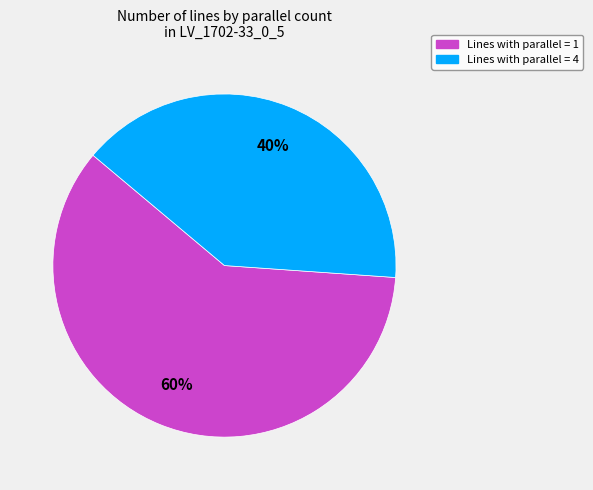

To the nearest percent, what is the difference between the largest and smallest slice percentages?

20%